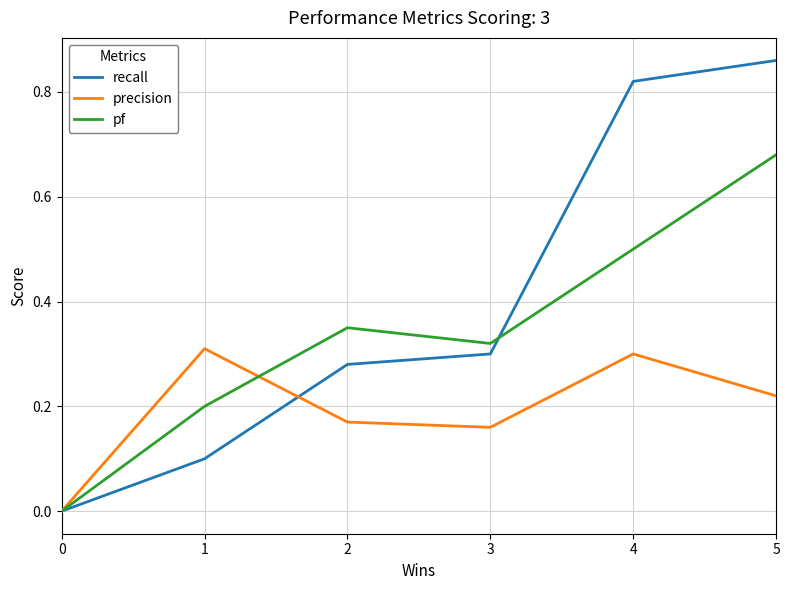

Is the value of pf at 5 greater than the value of recall at 0?

Yes